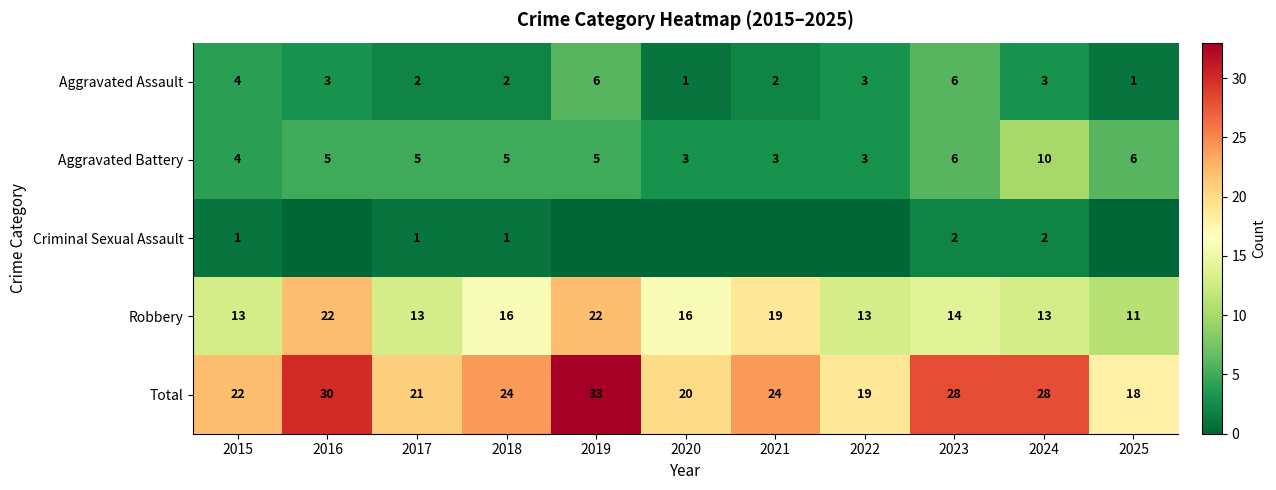

What is the difference between the Total values at 2018 and 2019?

9